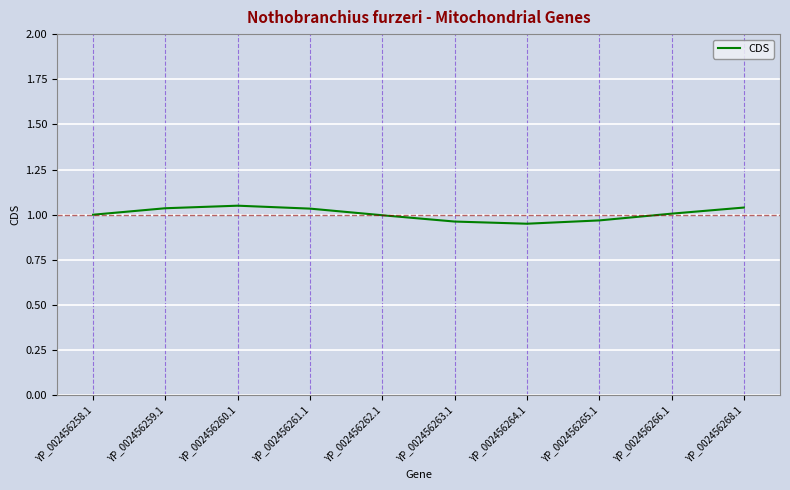

Is it true that the value at YP_002456265.1 is 0.4?

False